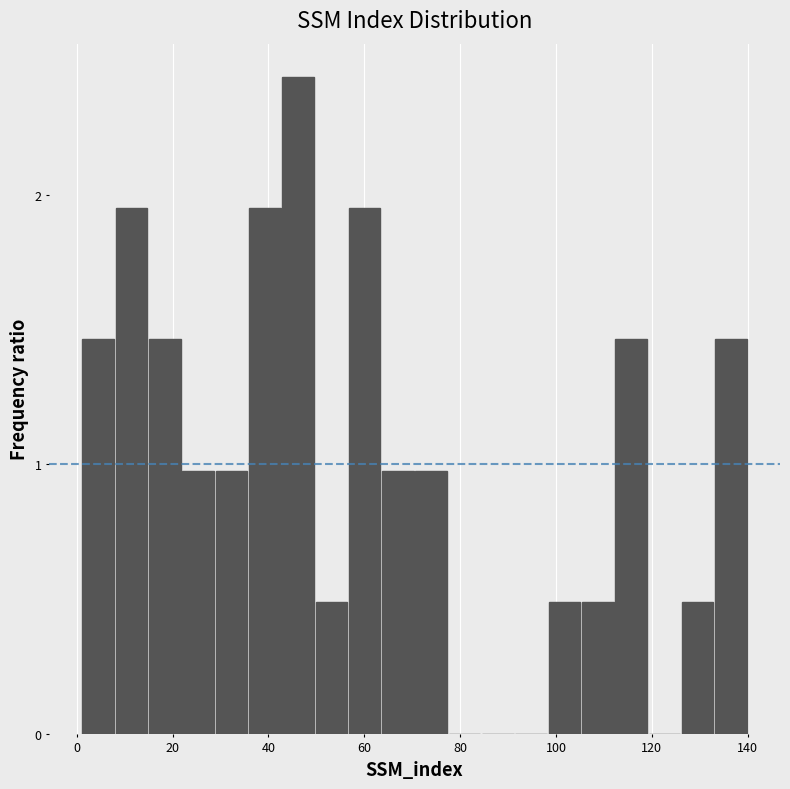

Read against the x-axis, roughly where is the centre of the tallest bar?

46